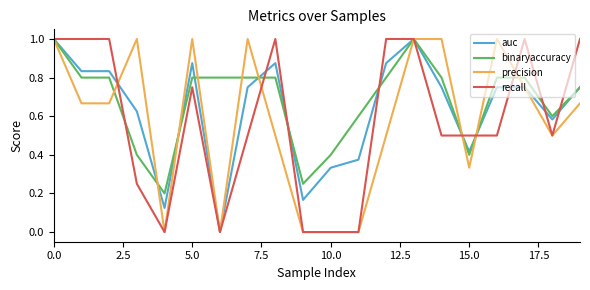

What is the maximum value for binaryaccuracy?

1.0